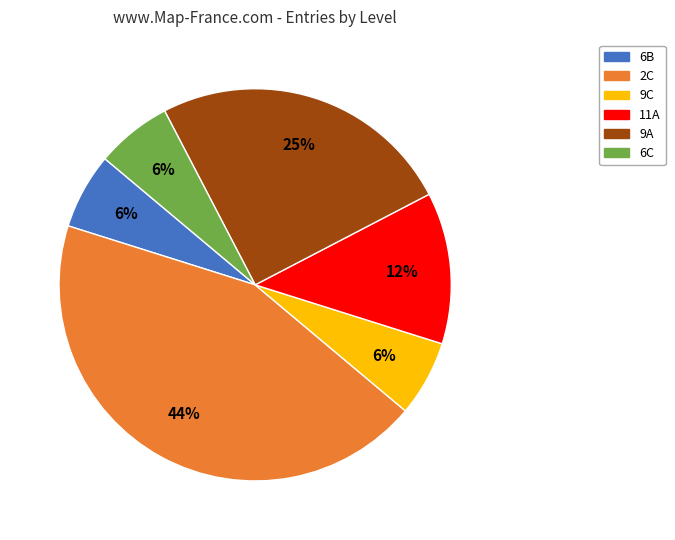

Combined, do 11A and 2C account for over 50%?

Yes